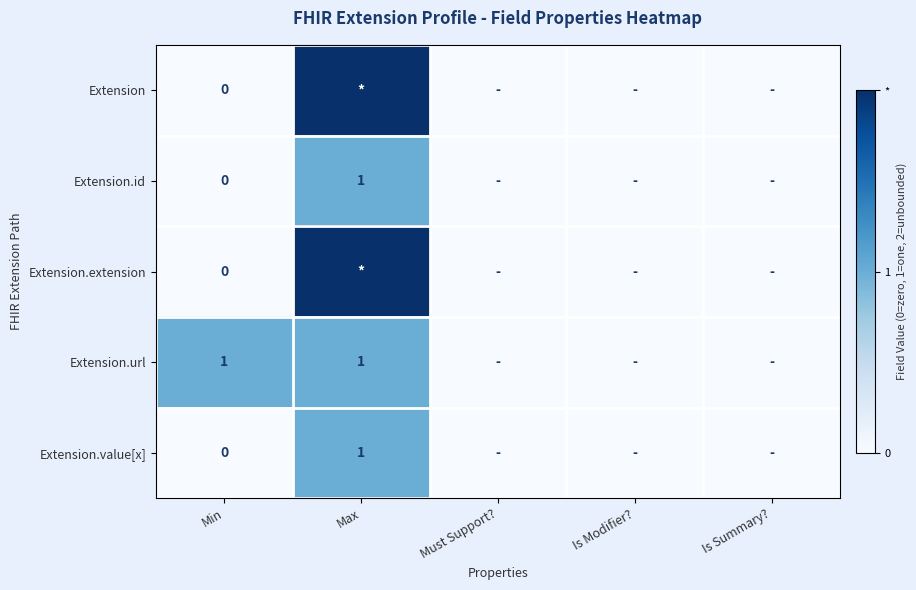

The Extension.url series shows 1 at Min. True or false?

True